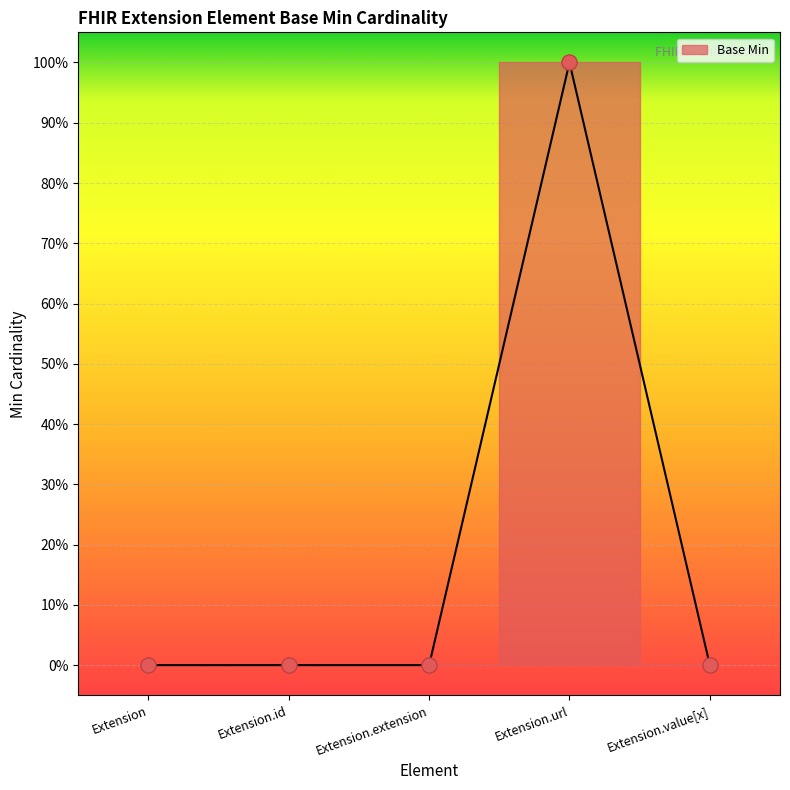

At which category is the sum across all series the highest?

Extension.url